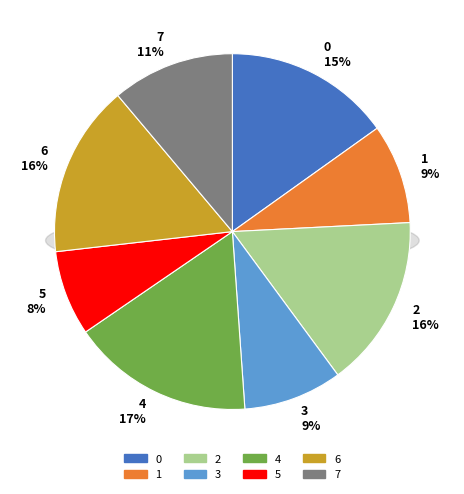

To the nearest percent, what percentage of the pie is 5?

8%